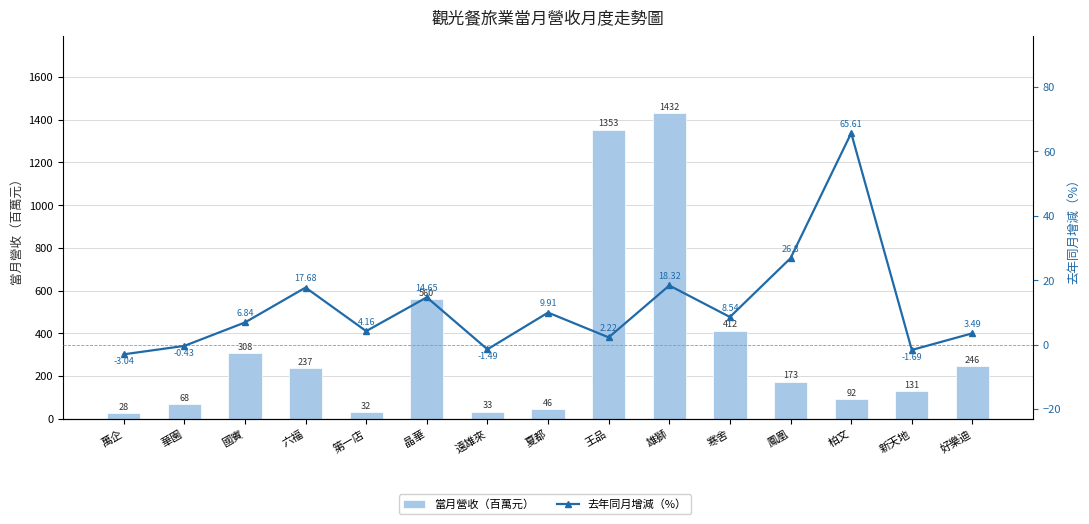

Which label corresponds to the largest value in the chart?

雄獅